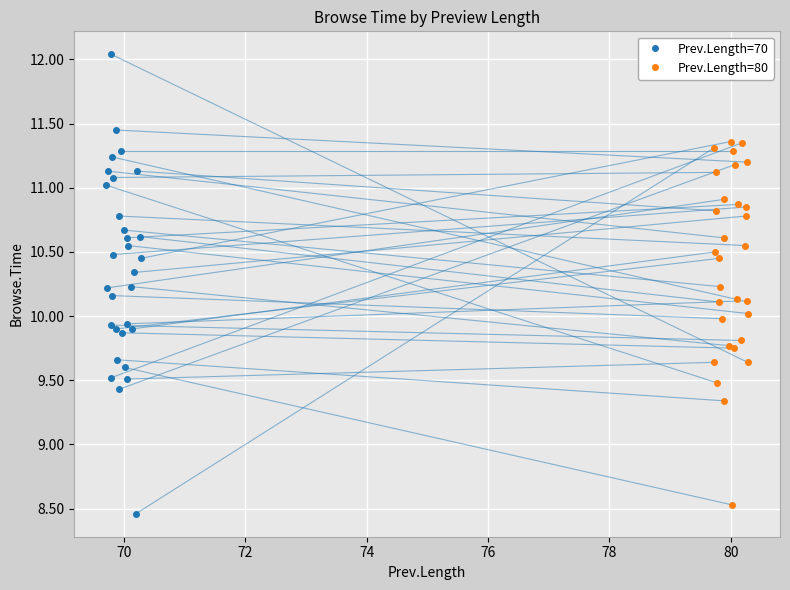

How many values in the Prev.Length=70 series are below 10?

11